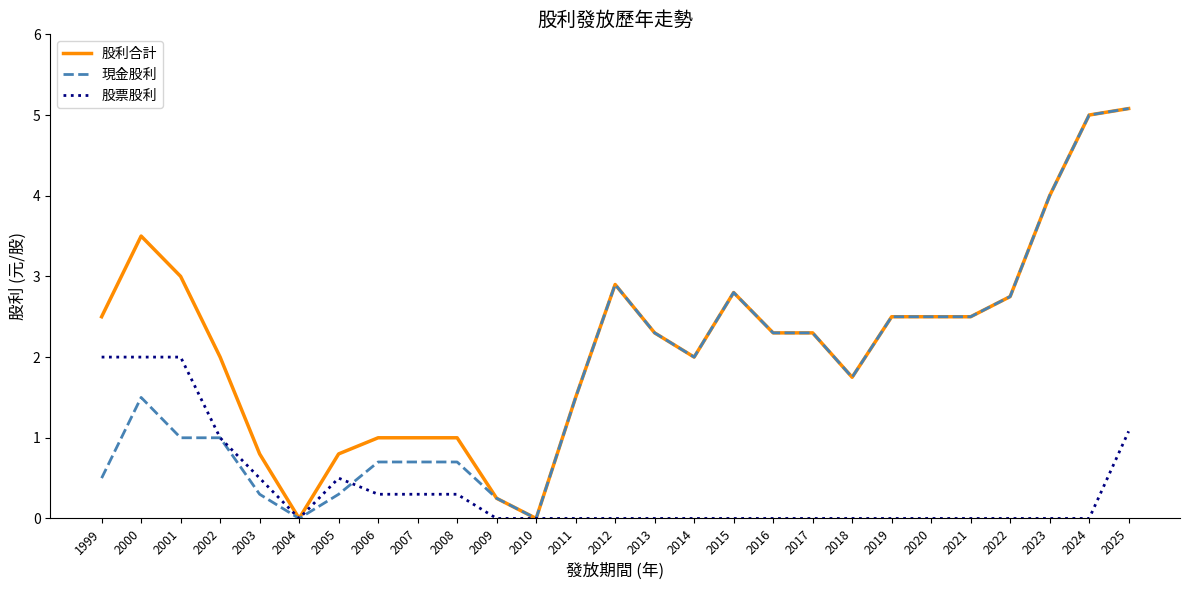

Is it true that 現金股利 equals 4.0 at 2023?

True